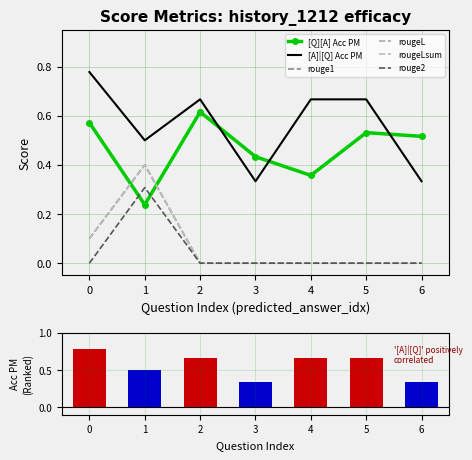

What are all the series names shown in the legend?

[Q][A] Acc PM, [A]|[Q] Acc PM, rouge1, rougeL, rougeLsum, rouge2